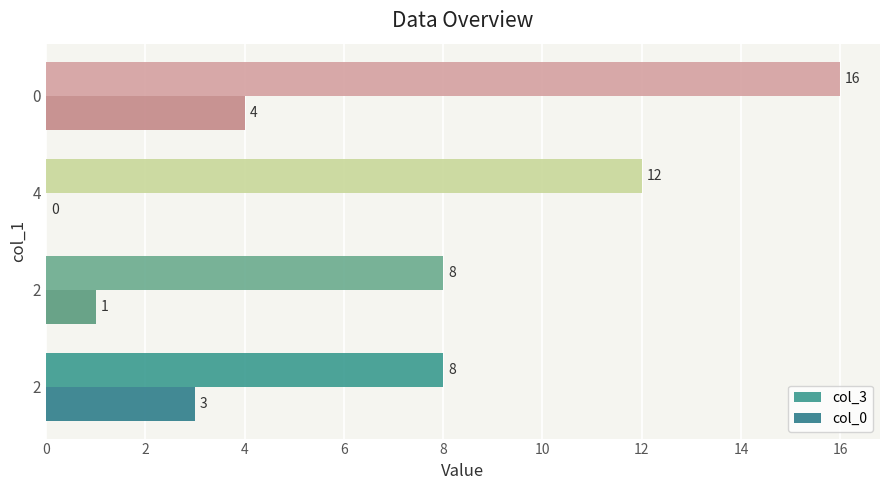

Reading left to right, extract all data points from this chart.

col_3: 8	8	12	16
col_0: 3	1	0	4